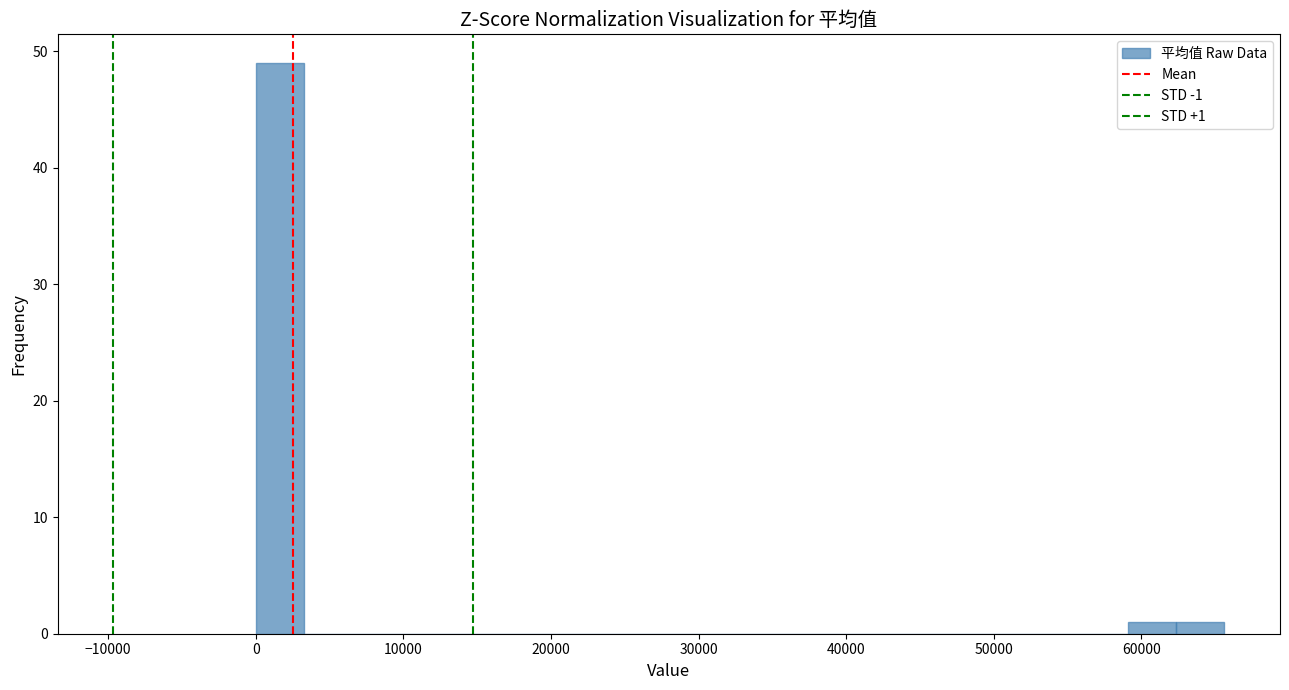

Around what value on the x-axis is the tallest bar? Give the approximate position of its centre, as read against the axis.

2000